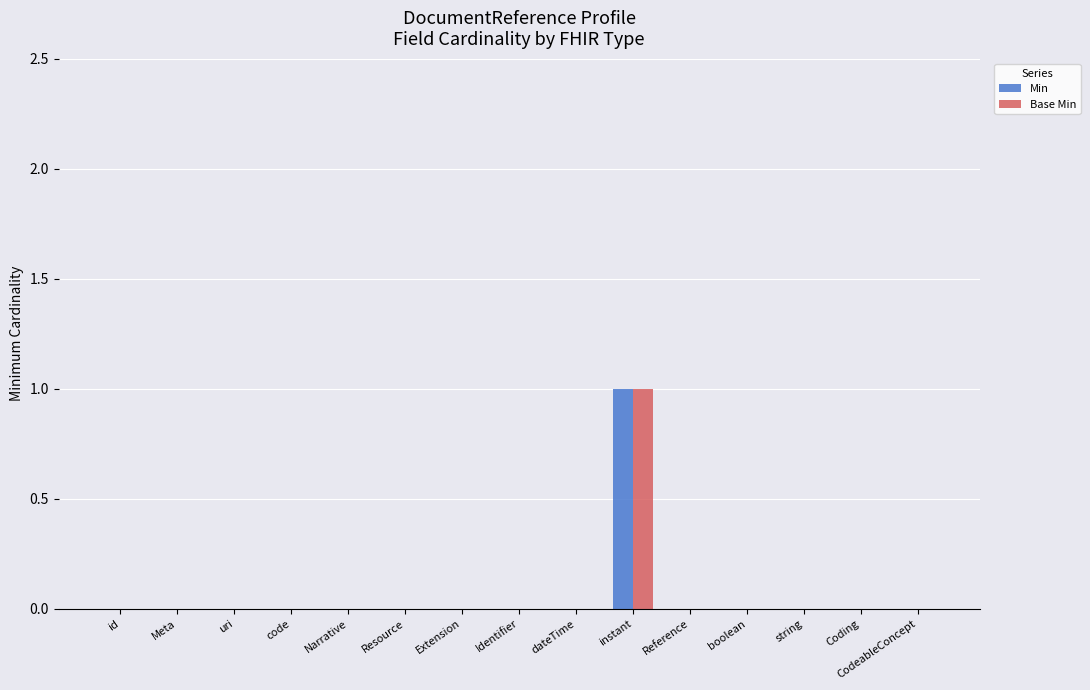

Count the Min values in the range 0 to 1.

15